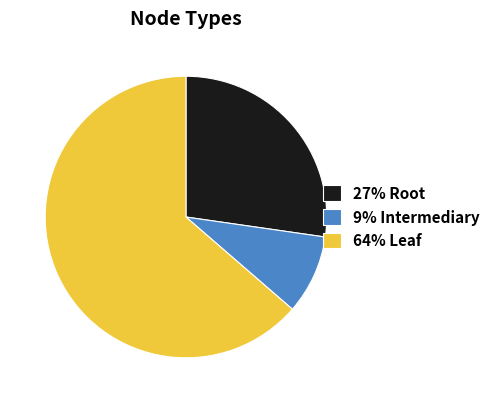

Count the number of slices in the pie.

3